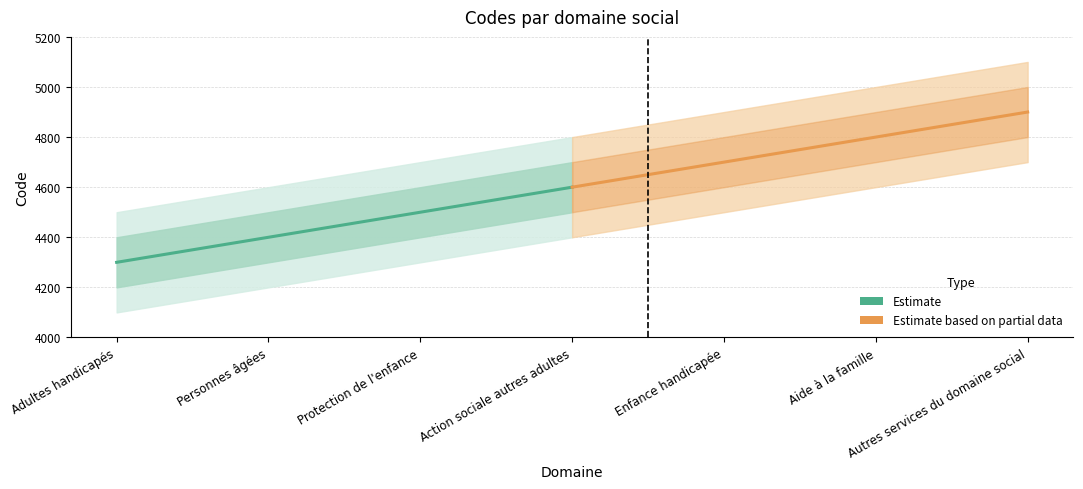

Reading left to right, what are all the values shown in this chart?

Estimate: 4300	4400	4500	4600
Estimate based on partial data: 4600	4700	4800	4900